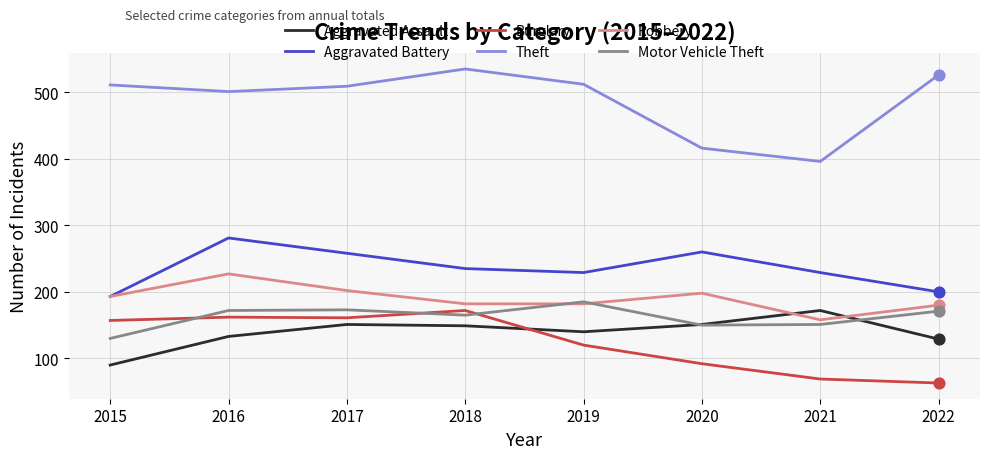

Between 2018 and 2022, which series saw the biggest shift?

Burglary